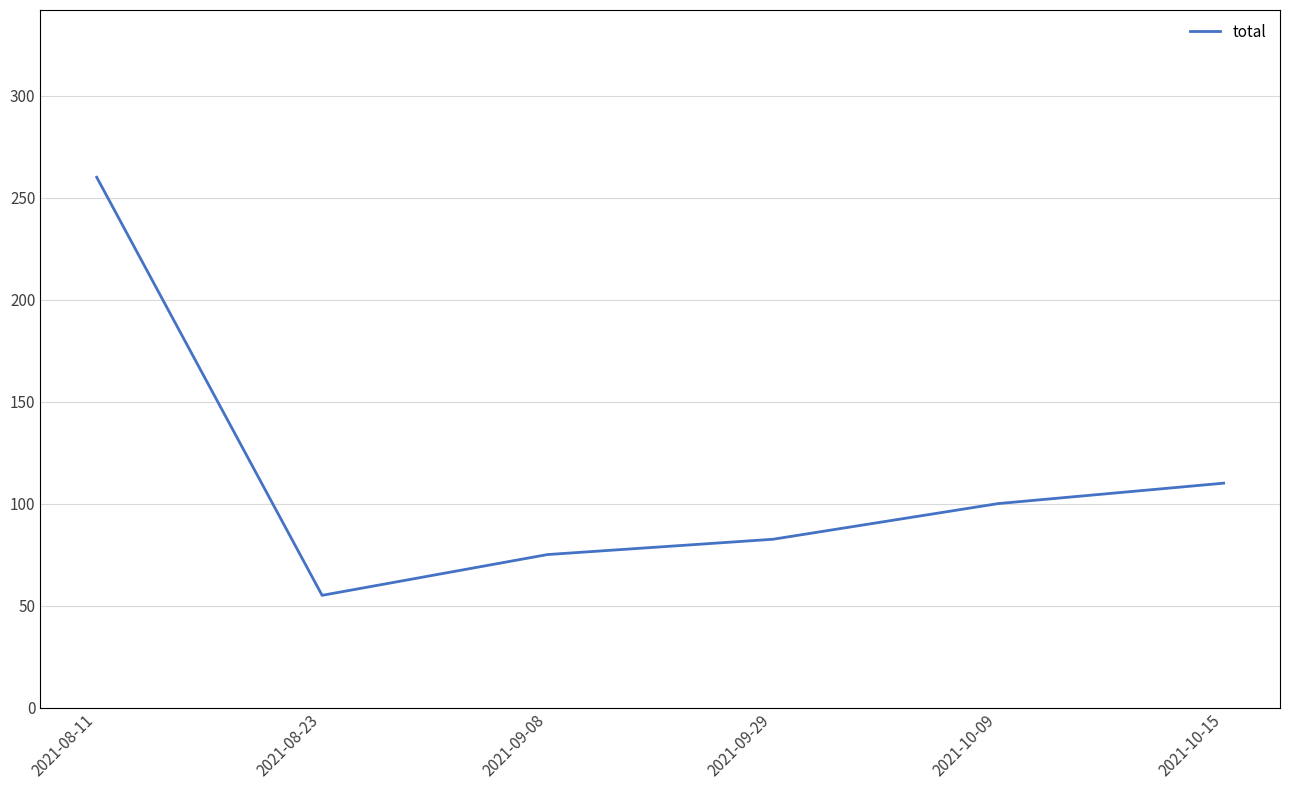

How many series are shown in this chart?

1